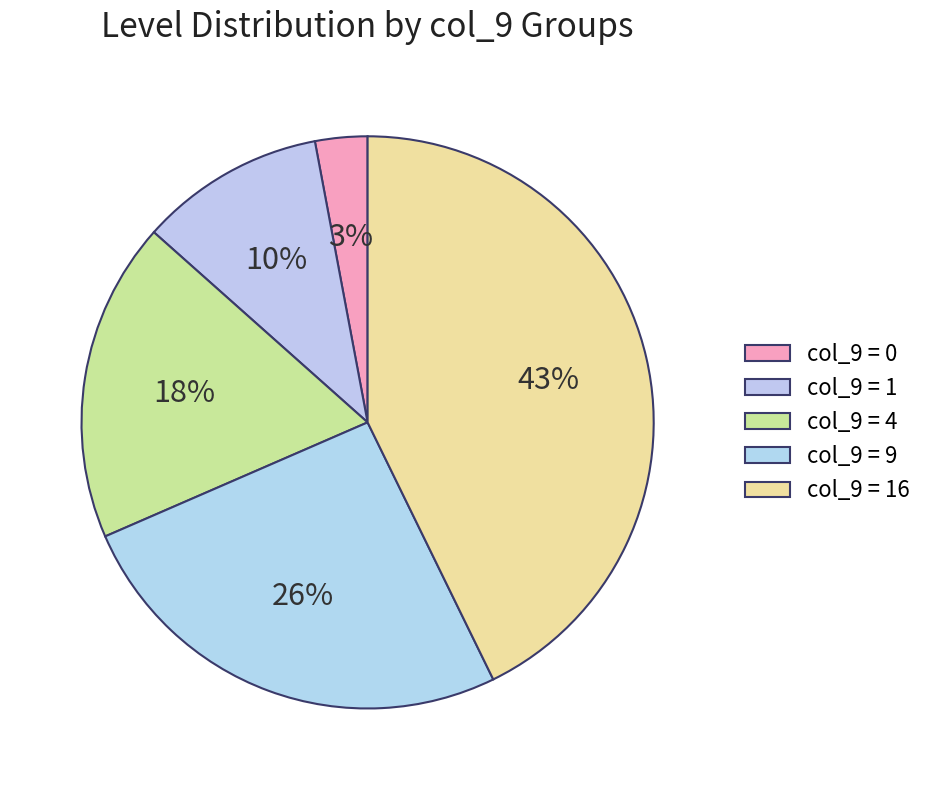

Is there any slice that represents more than half of the pie?

No